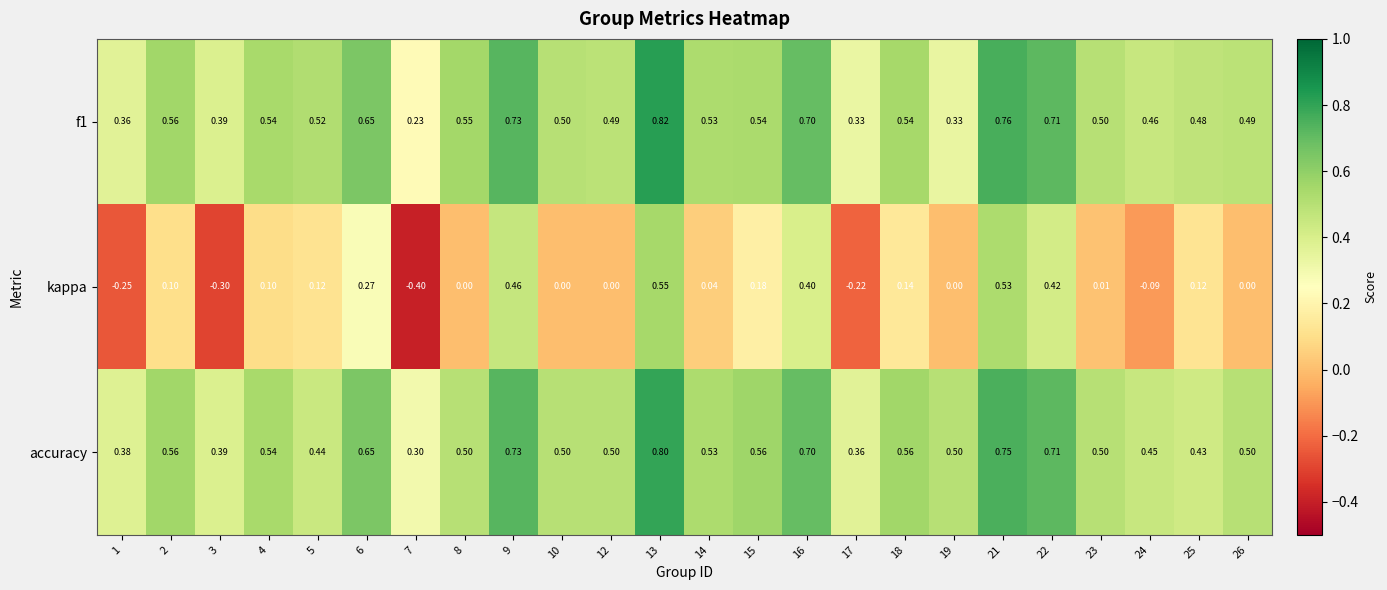

Between 3 and 8, which series saw the biggest shift?

kappa